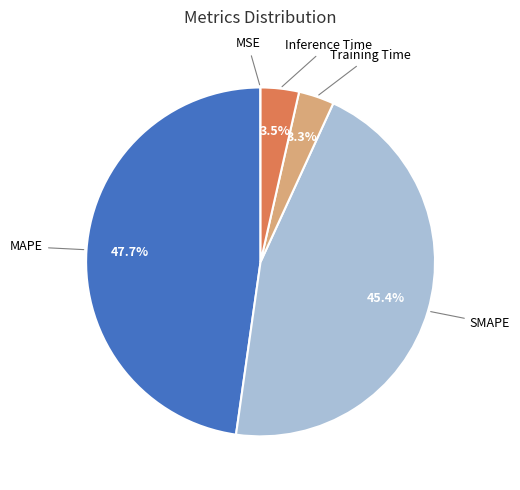

Is there a majority slice in this chart?

No